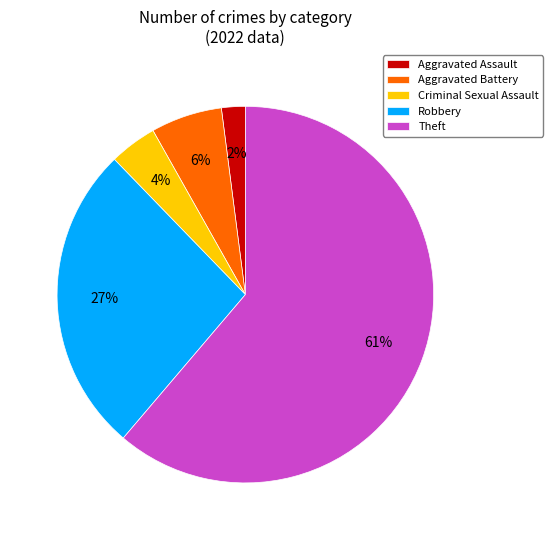

How many slices are in this pie chart?

5